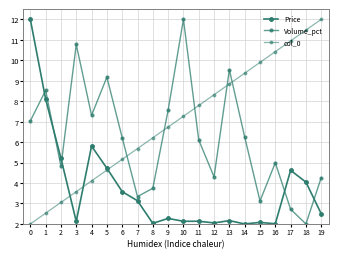

How many distinct data groups are displayed?

3